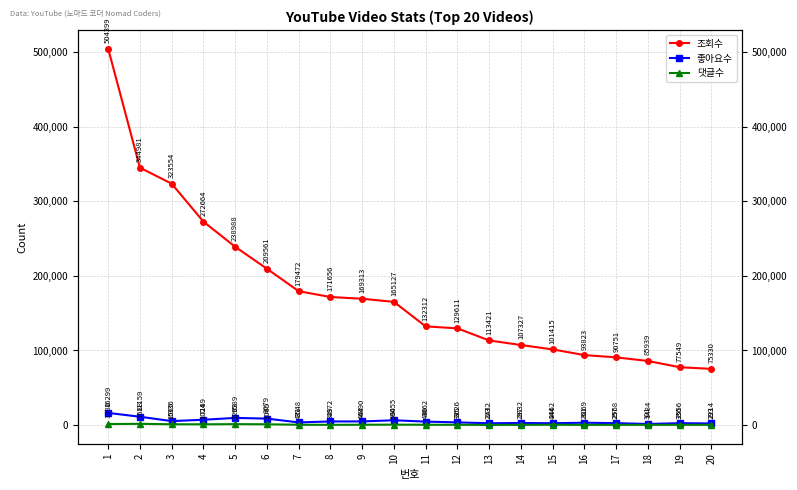

At 20, list the series in order from smallest to largest.

댓글수, 좋아요수, 조회수